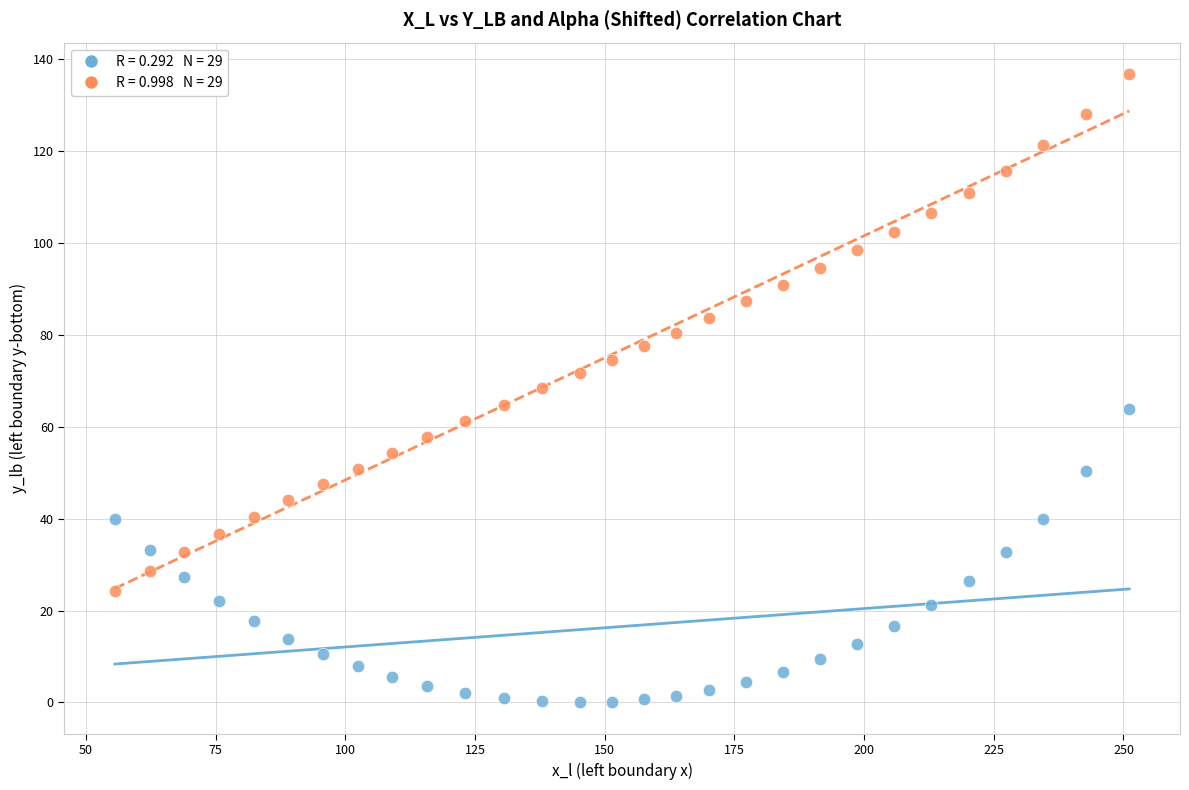

Across all data points, what is the range of Y values (max minus min)?

136.8